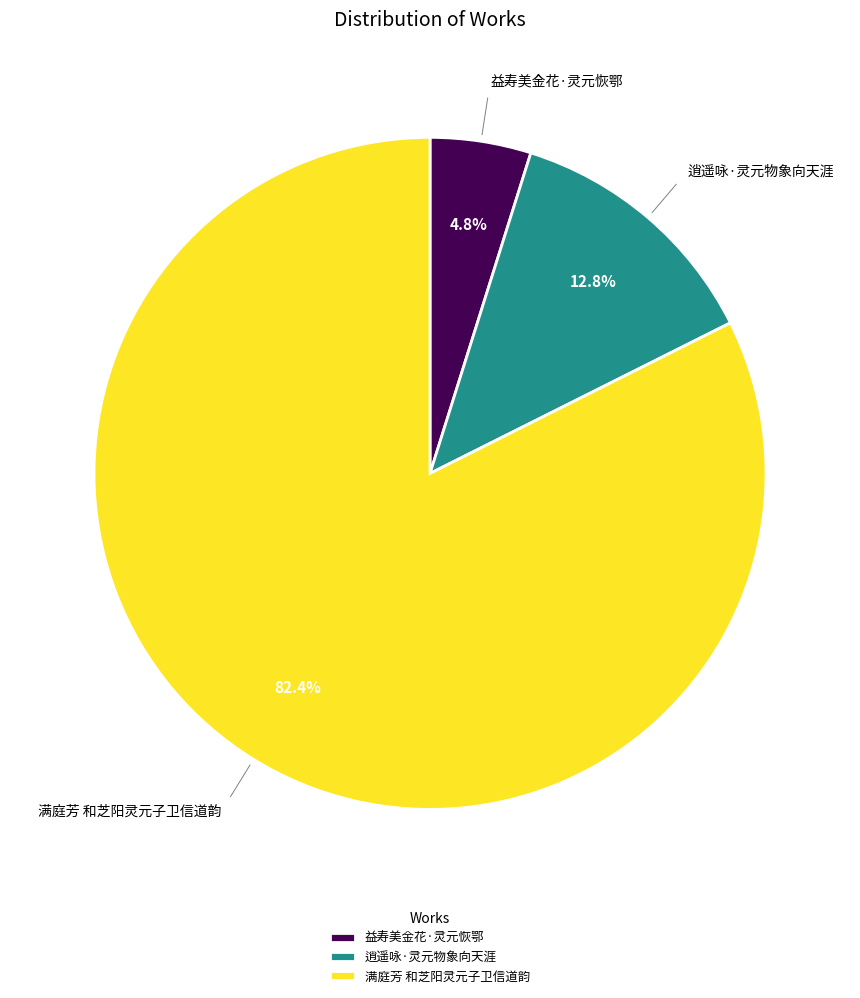

Is 逍遥咏·灵元物象向天涯 the majority of the pie?

No